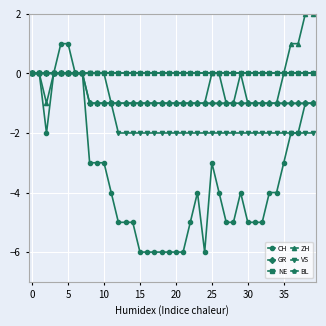

What is the highest value of the CH series?

1